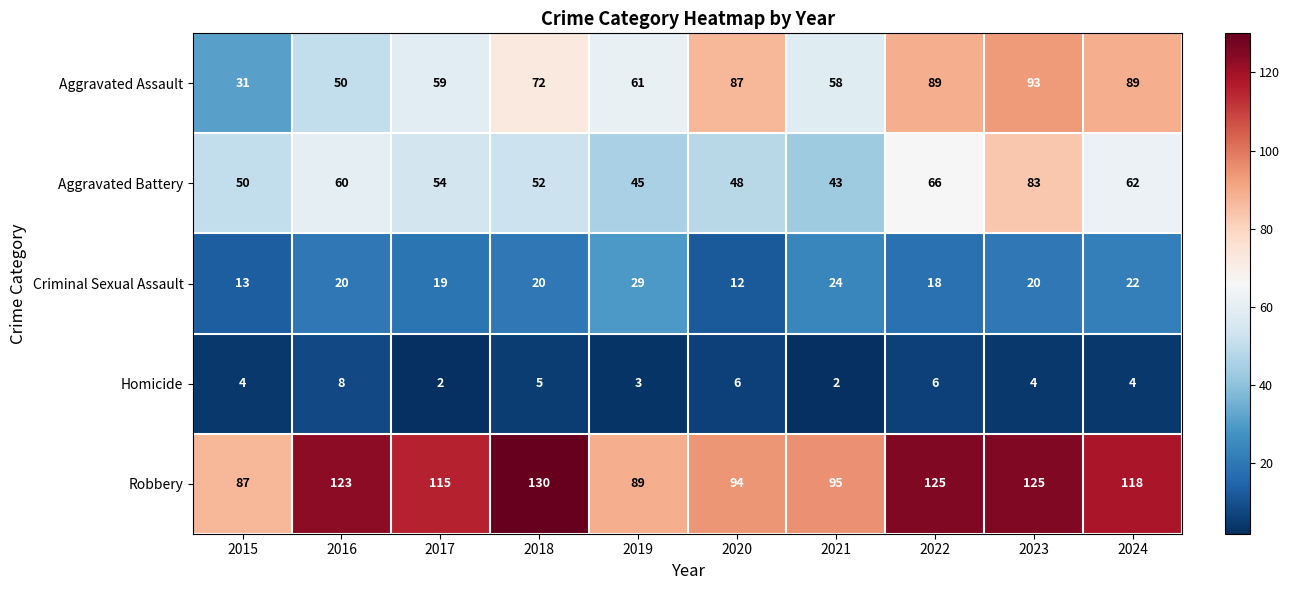

What is the maximum value for Robbery?

130